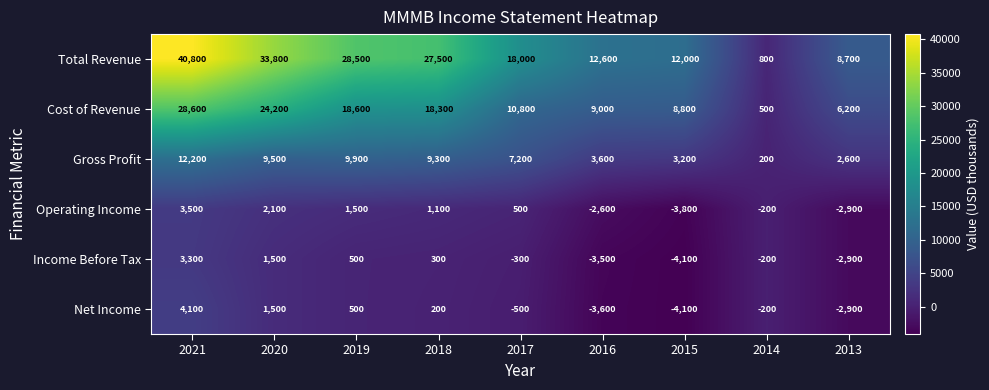

List the labels in order of Gross Profit value, smallest first.

2014, 2013, 2015, 2016, 2017, 2018, 2020, 2019, 2021